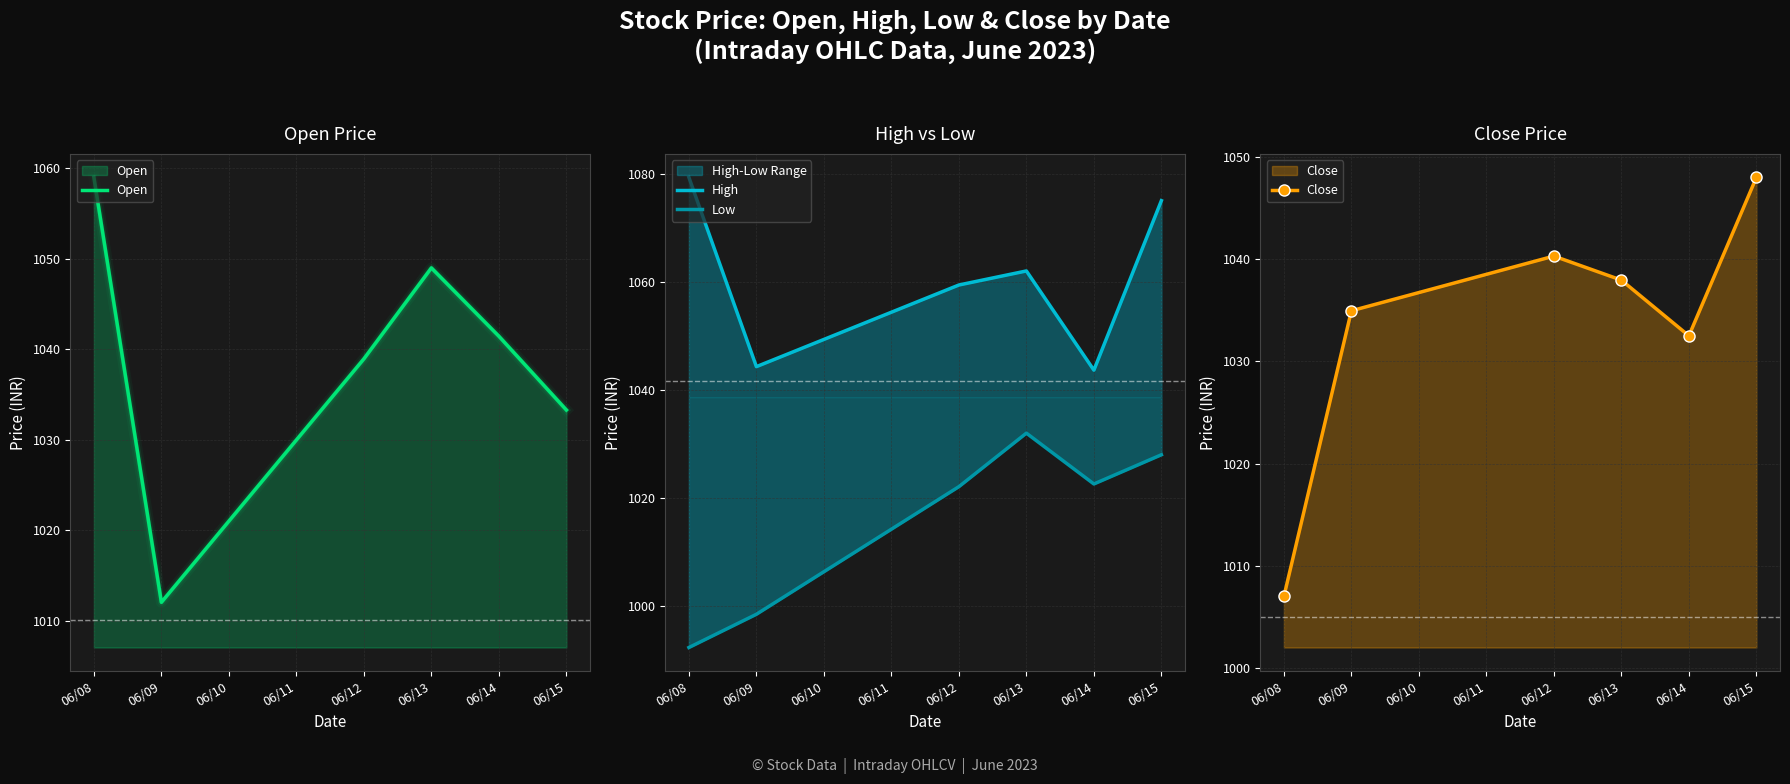

Which has a higher value, 06/14 or 06/12?

06/14